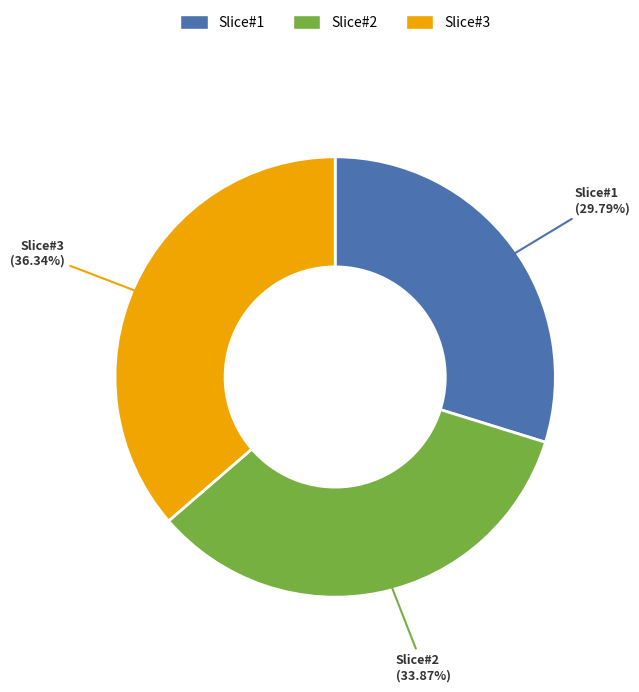

Rank the categories by value from lowest to highest.

Slice#1, Slice#2, Slice#3